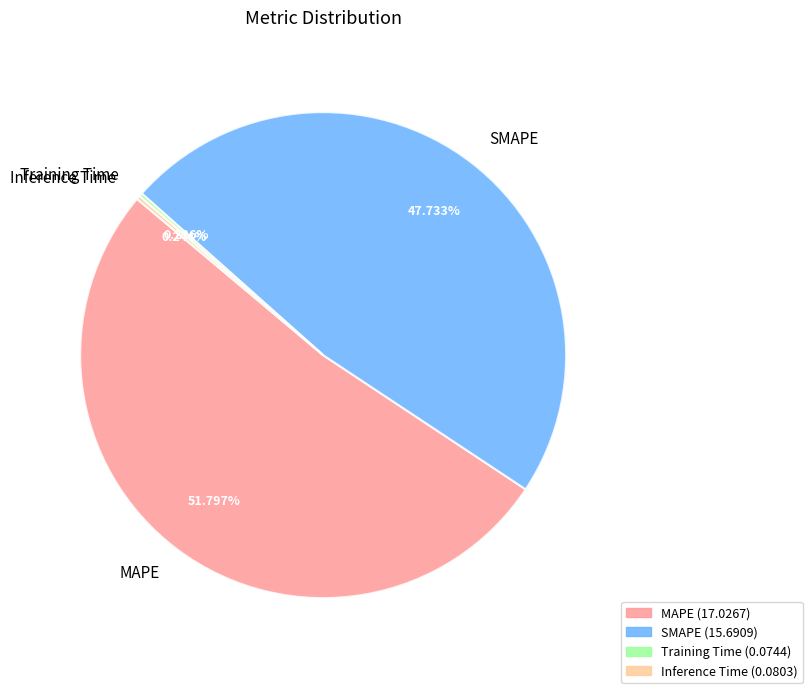

Does any single category account for the majority?

Yes